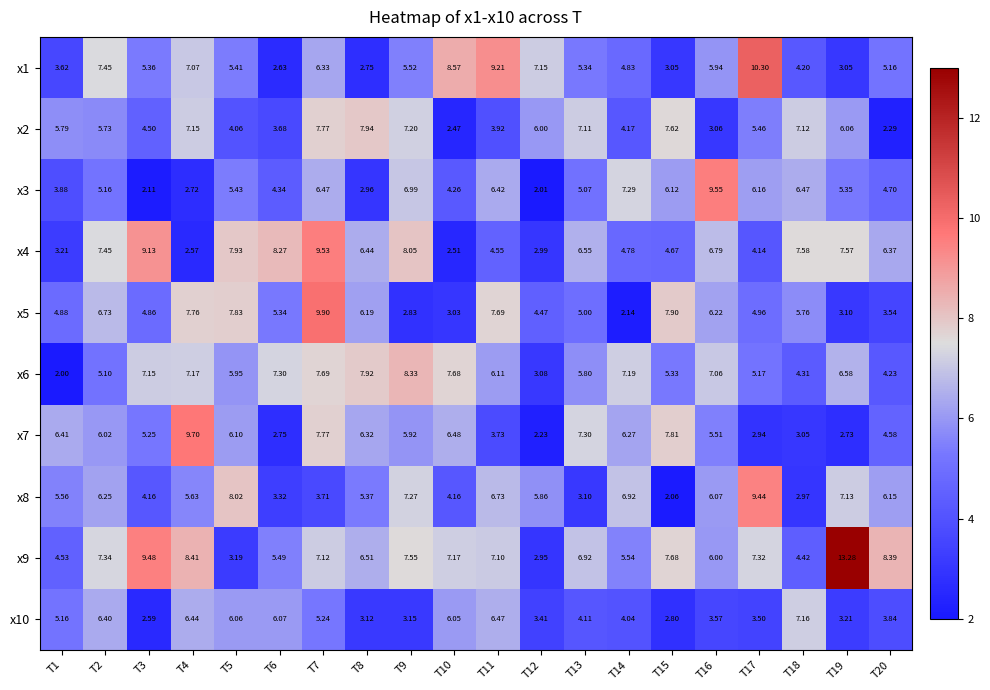

Count the number of categories in the chart.

20